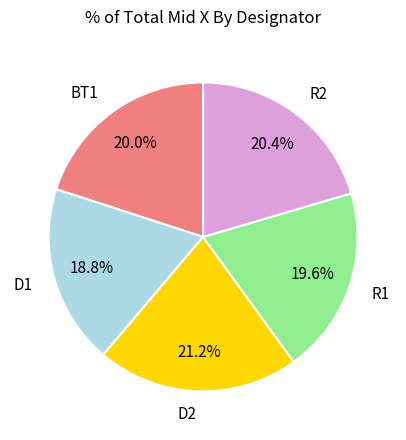

What is the total percentage of D2 and BT1?

41.2%